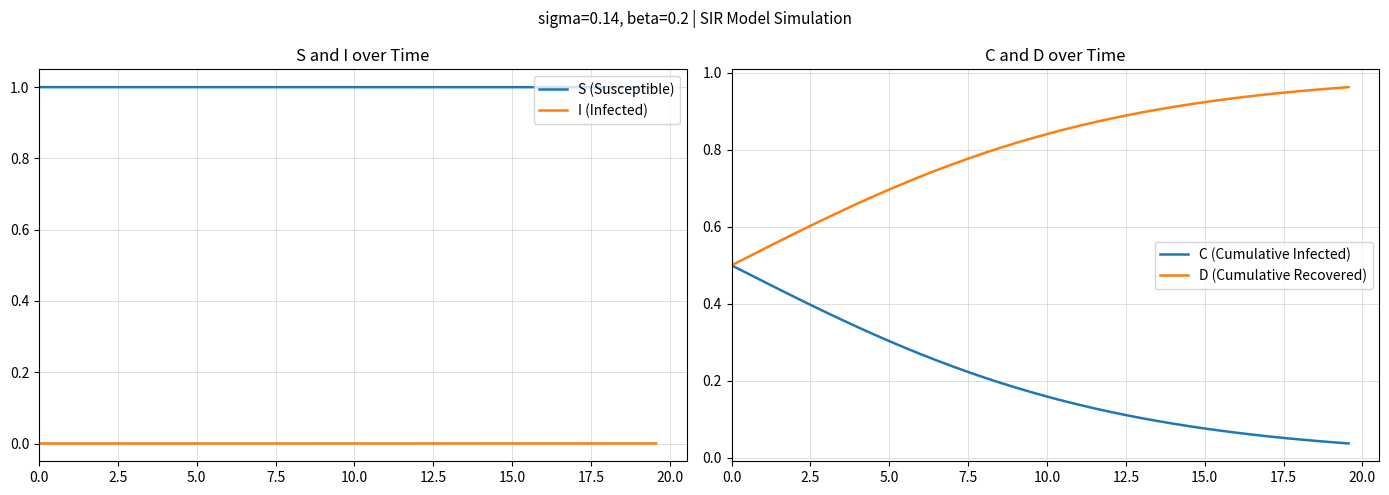

Which series has the widest spread of values?

C (Cumulative Infected)